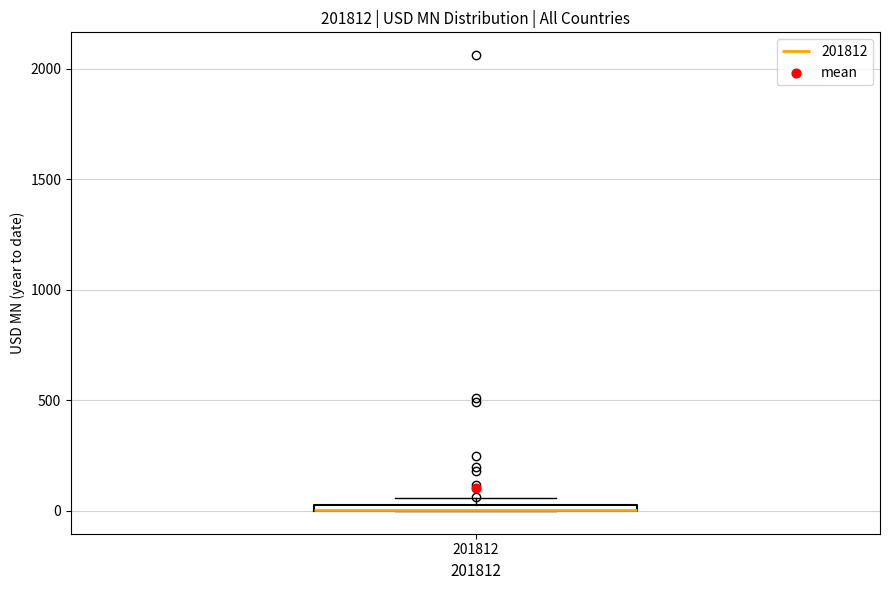

Where is the lower edge of the box at x = 201812 on the y-axis? The values are not printed on the chart, so give them approximately, as read against the axis.

0